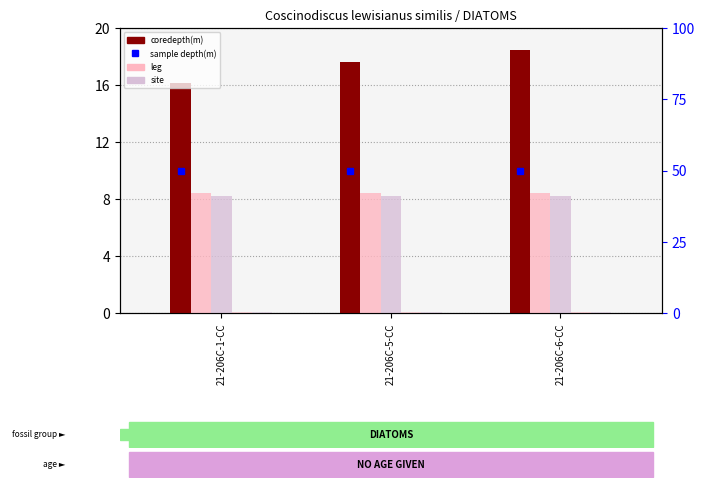

Read the sample depth(m) value at 21-206C-5-CC.

50.0